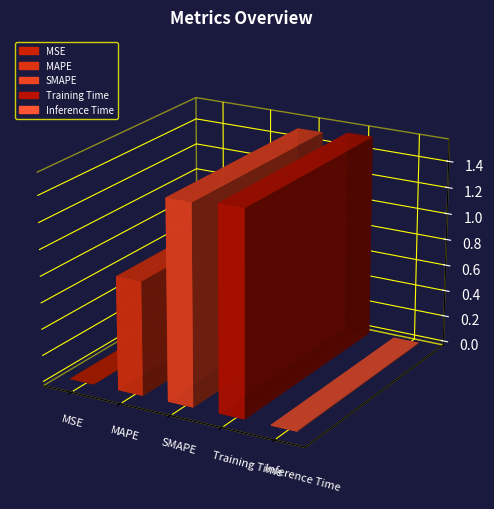

What position from the right is Training Time?

2